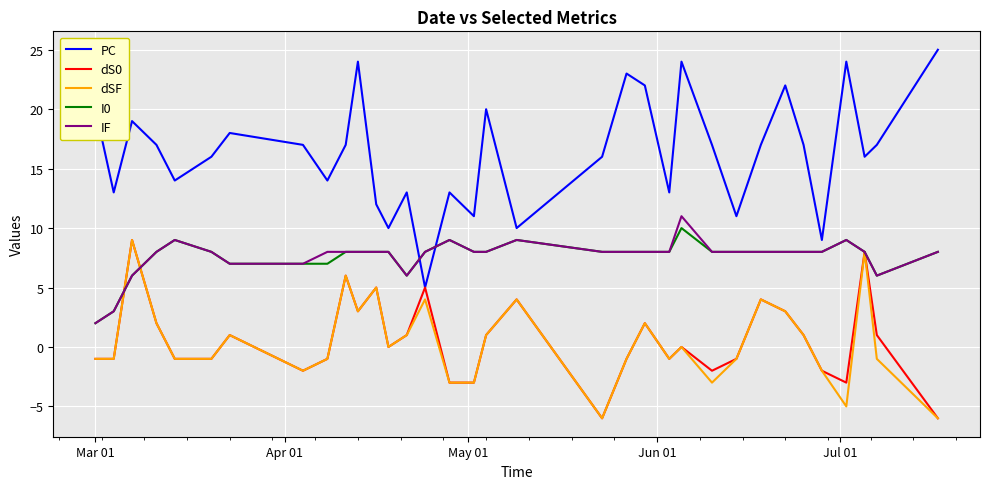

True or false: IF and PC intersect in this chart.

True